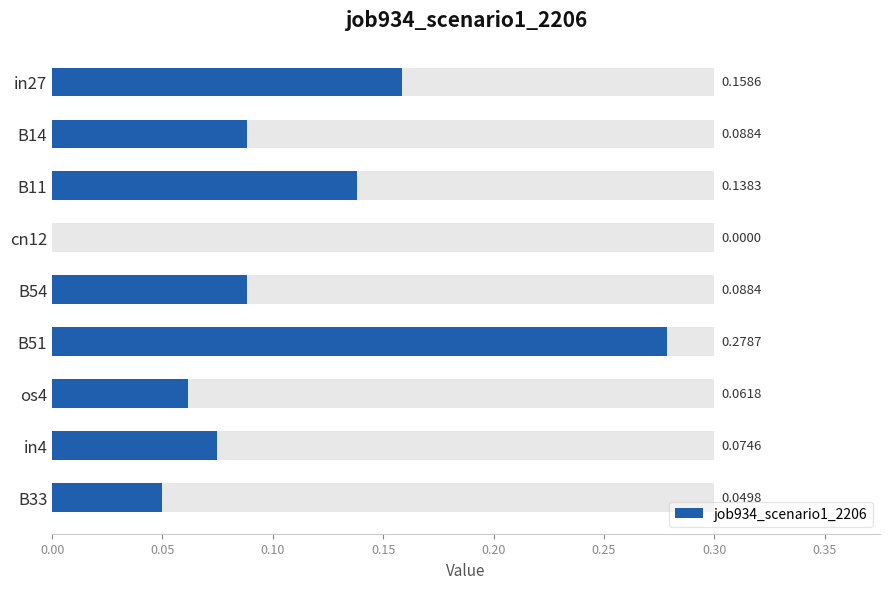

What is the value of the 2nd bar from the left?

0.1